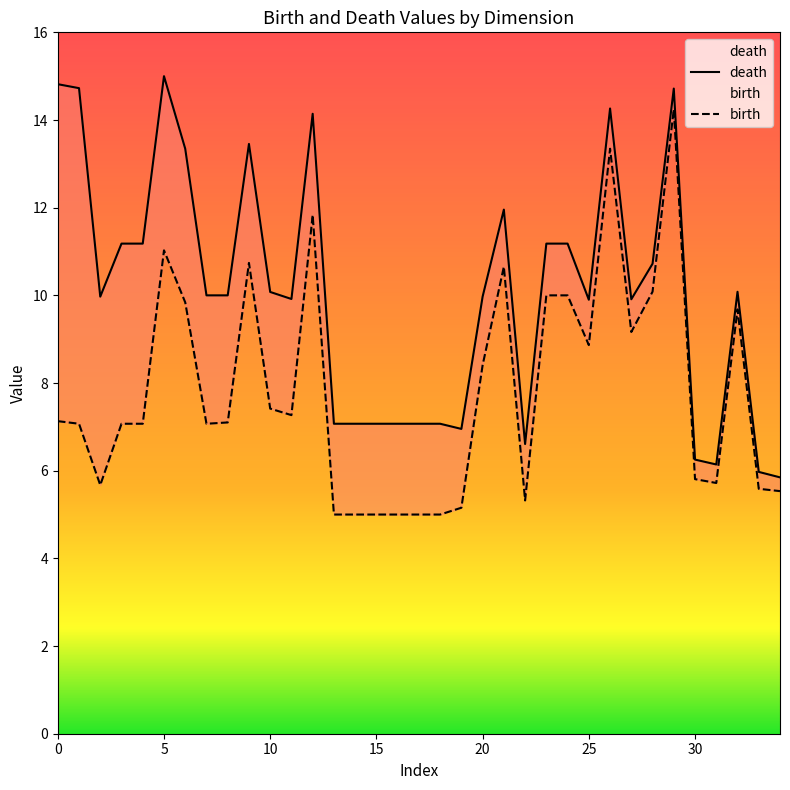

List the series in order of their peak value, highest first.

death, birth